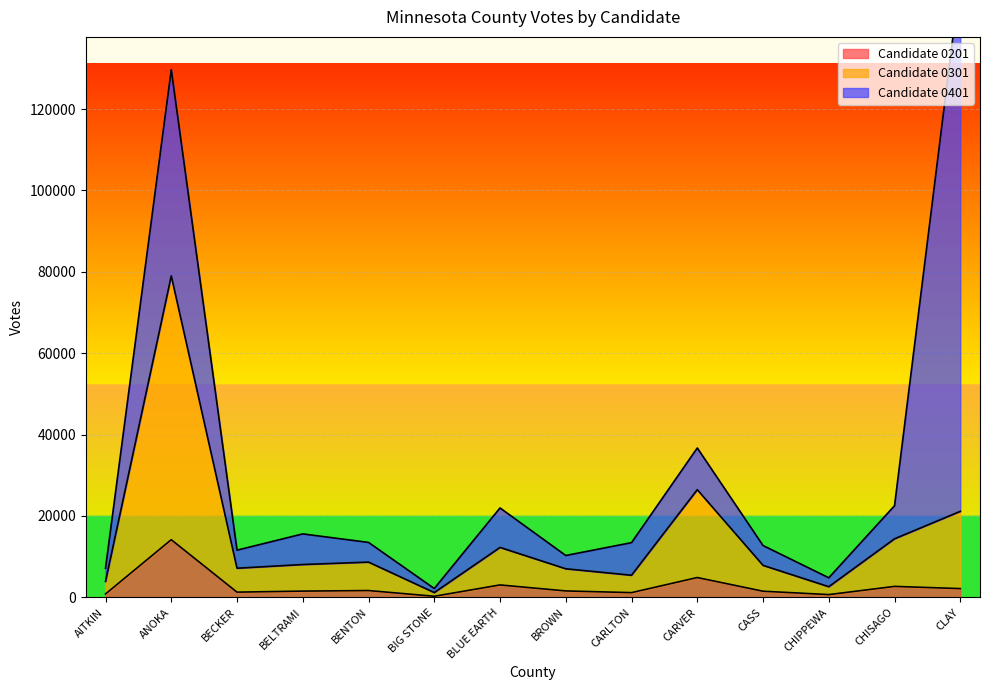

What is the sum of the Candidate 0301 values at BELTRAMI and AITKIN?

11973